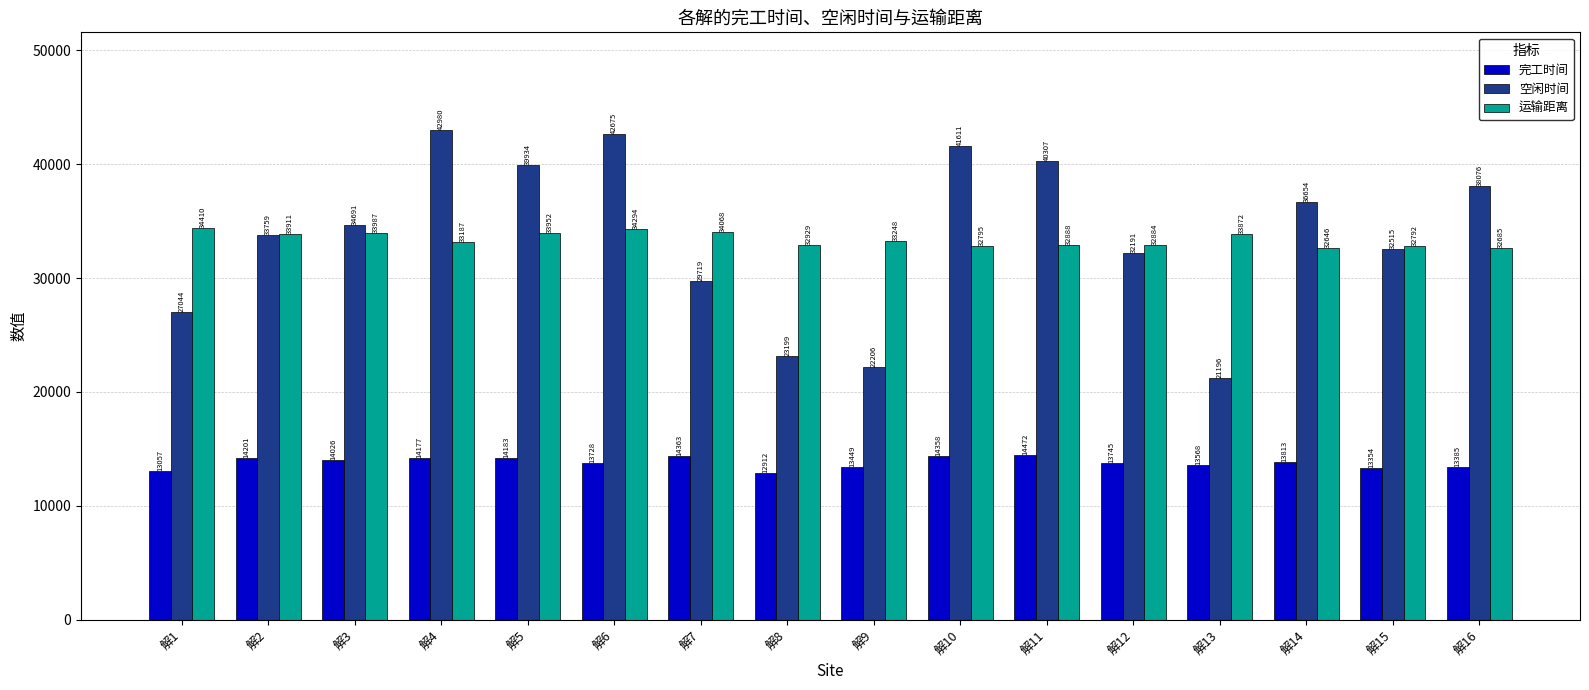

How many series are shown in this chart?

3